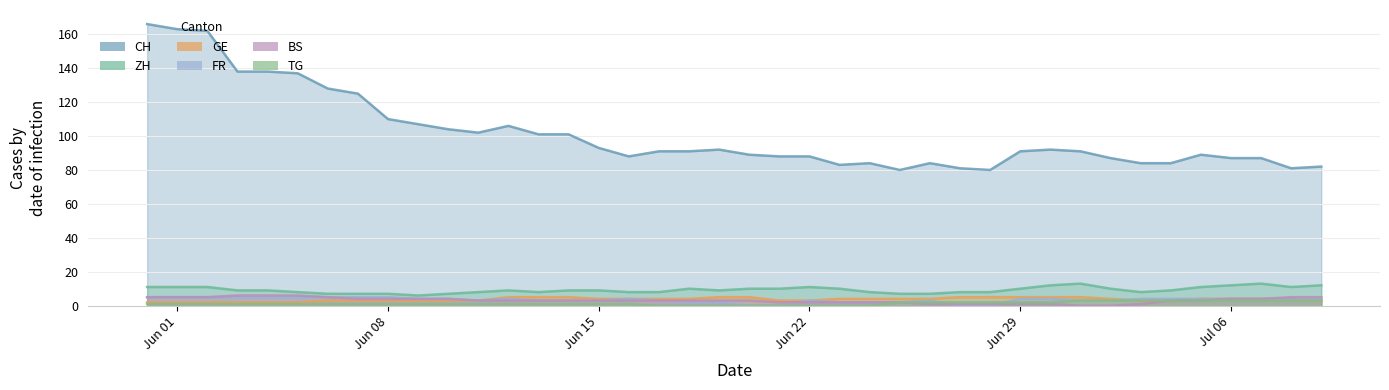

What is the value of the FR point at the 9th from the left?

5